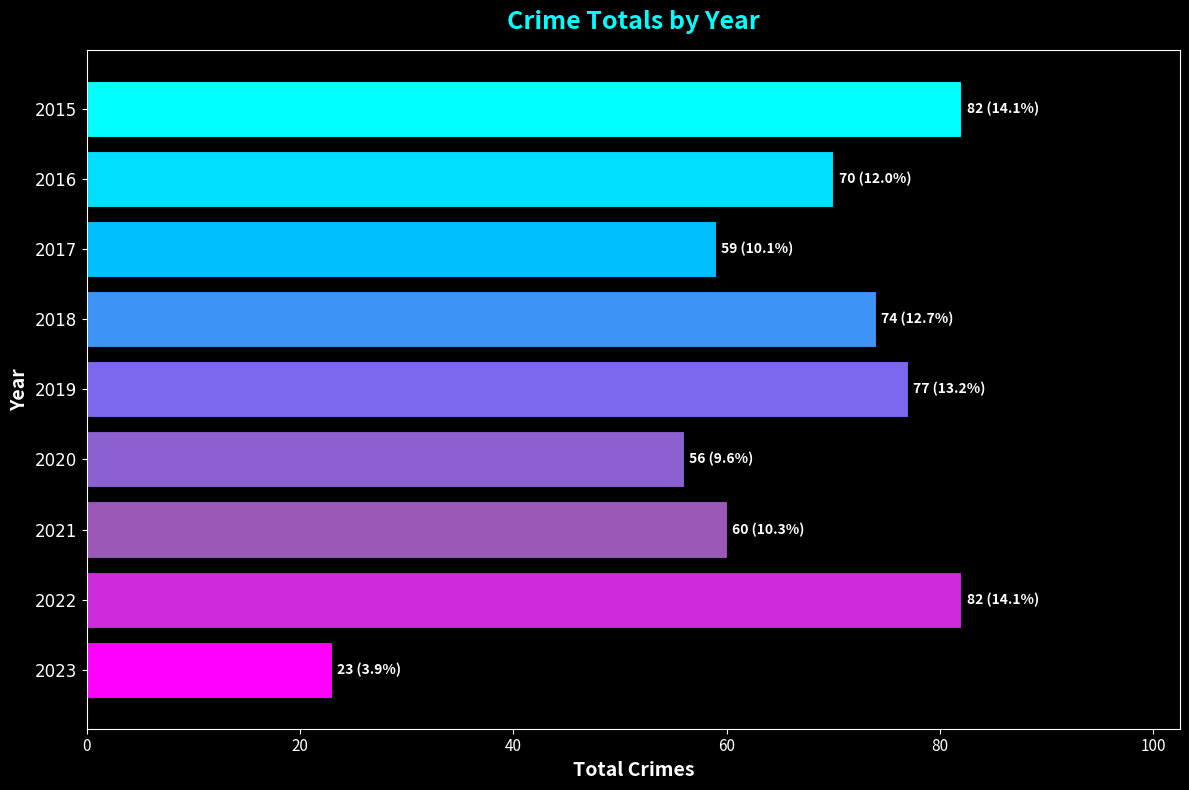

Reading top to bottom, what are all the values shown in this chart?

82	70	59	74	77	56	60	82	23